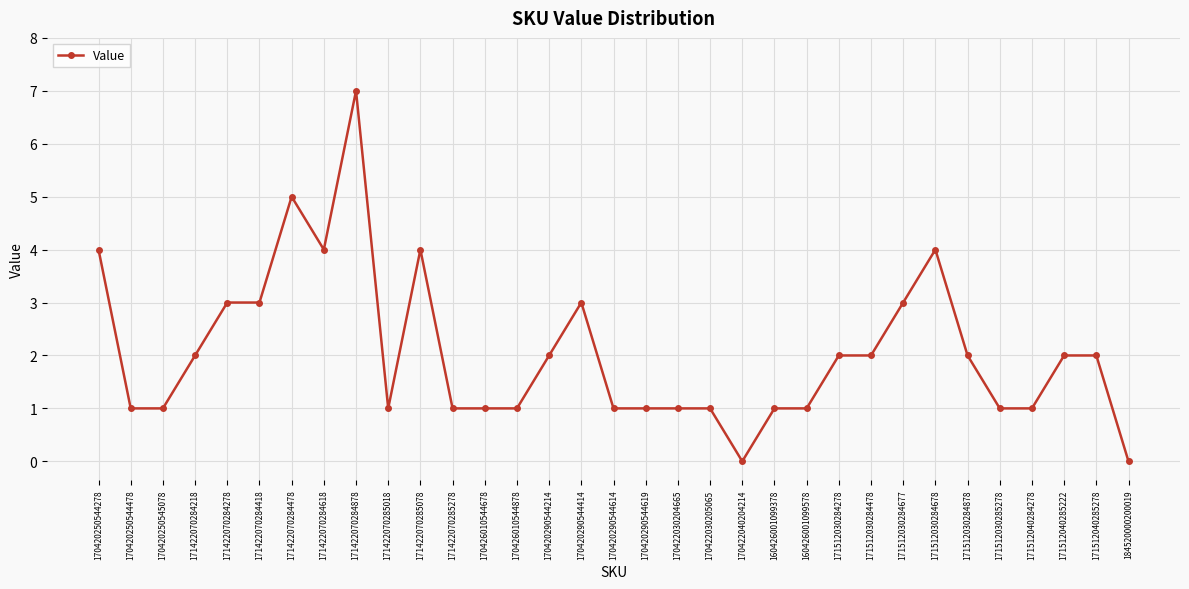

What is the approximate value at 171422070285018?

1